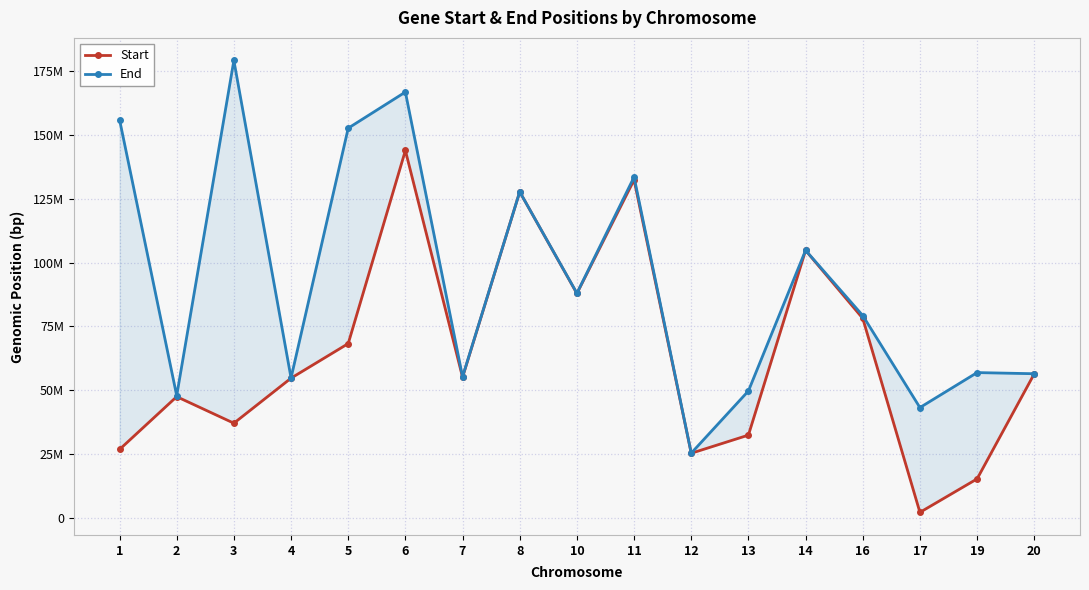

List the series in order of their peak value, highest first.

End, Start